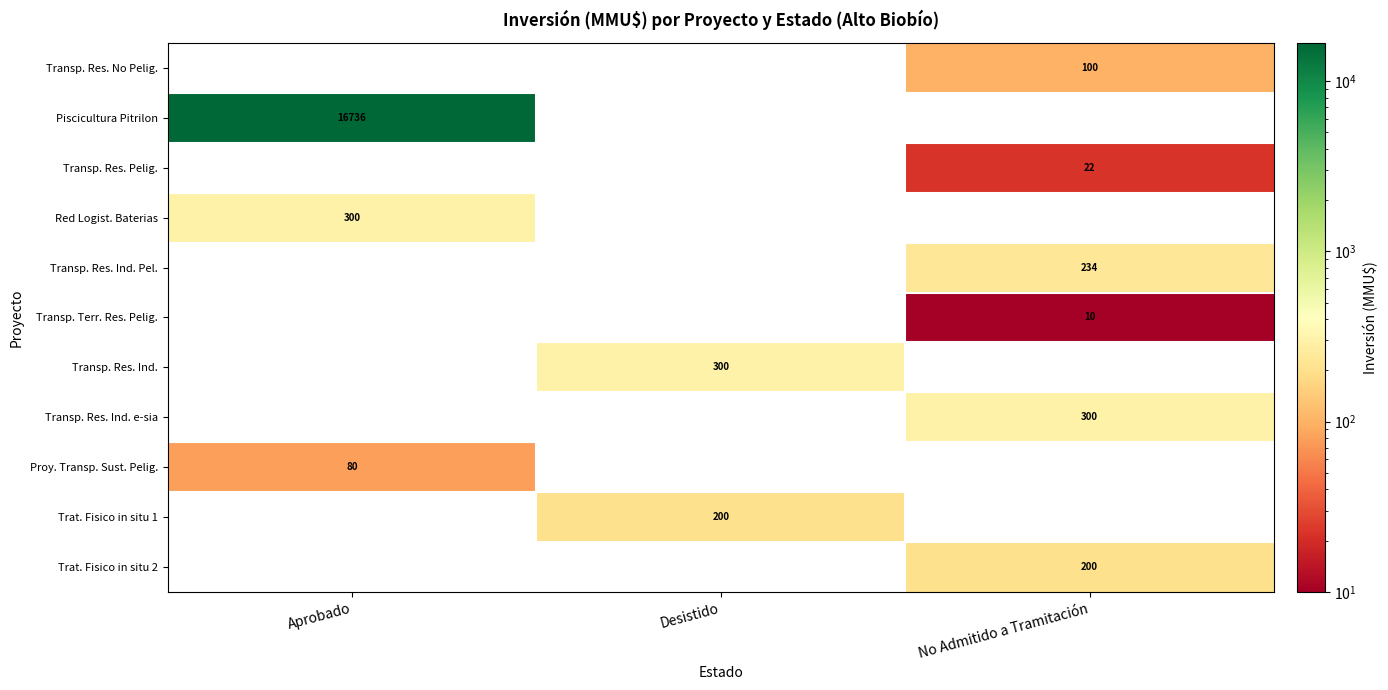

What is the total value across all series at Desistido?

500